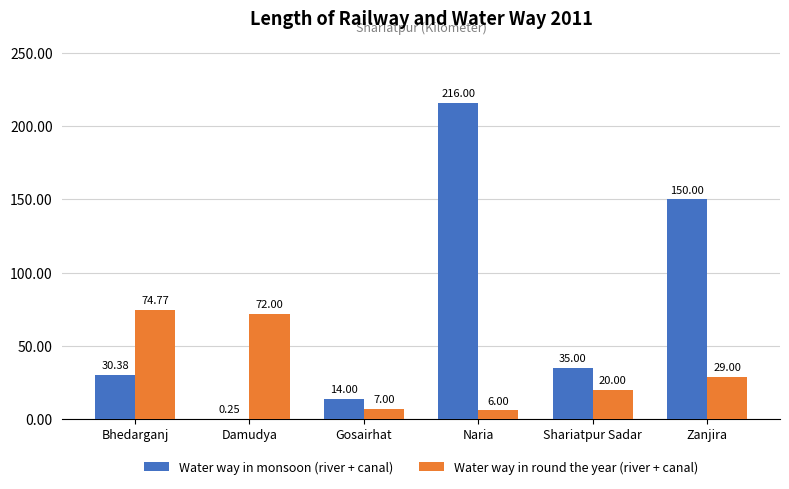

At which label is Water way in monsoon (river + canal) closest to 108?

Zanjira